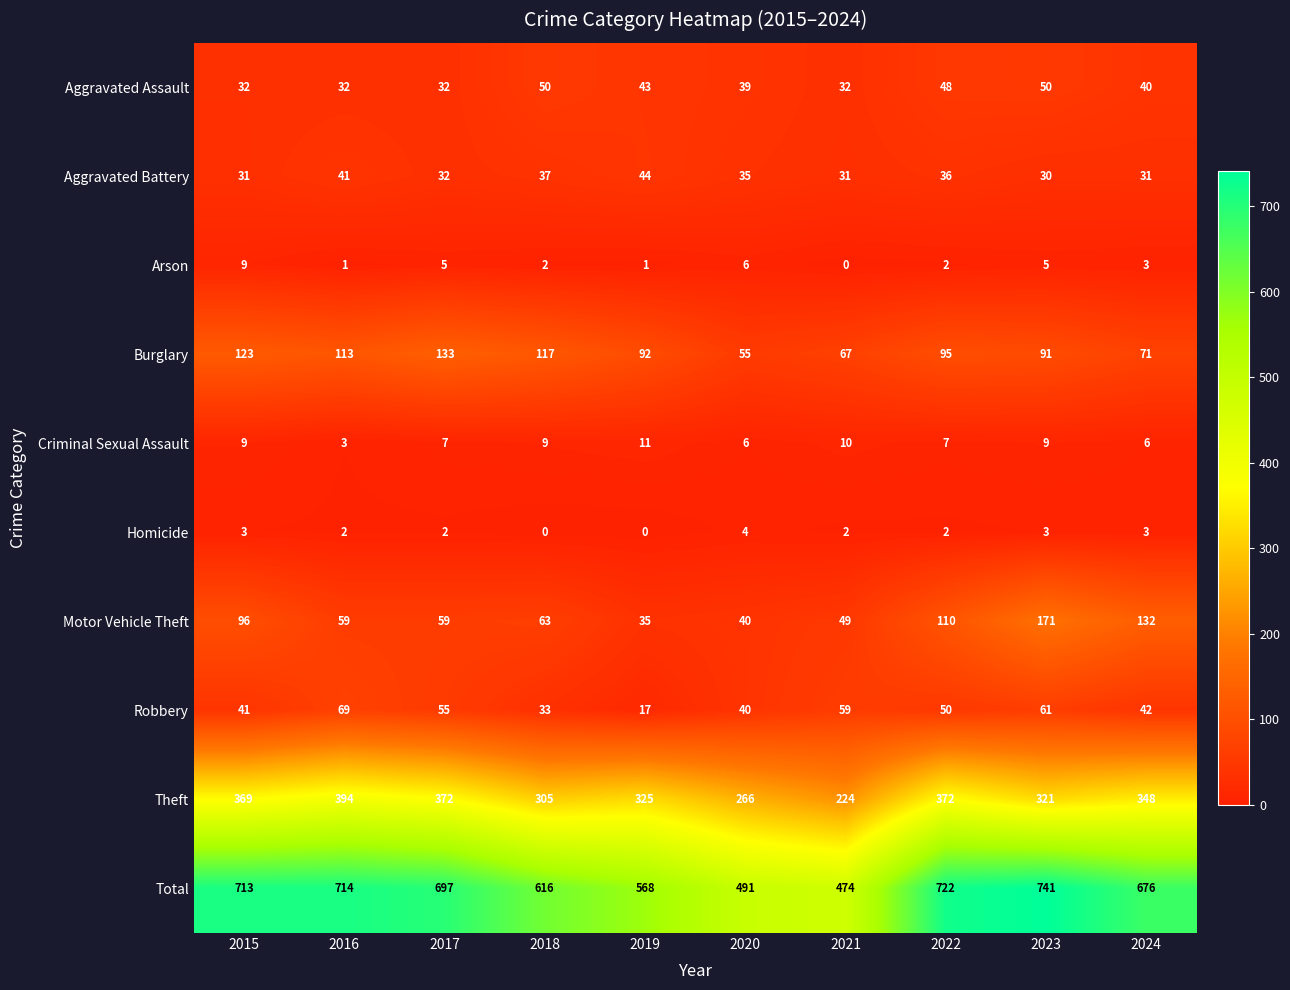

Is it true that Burglary equals 30 at 2024?

False